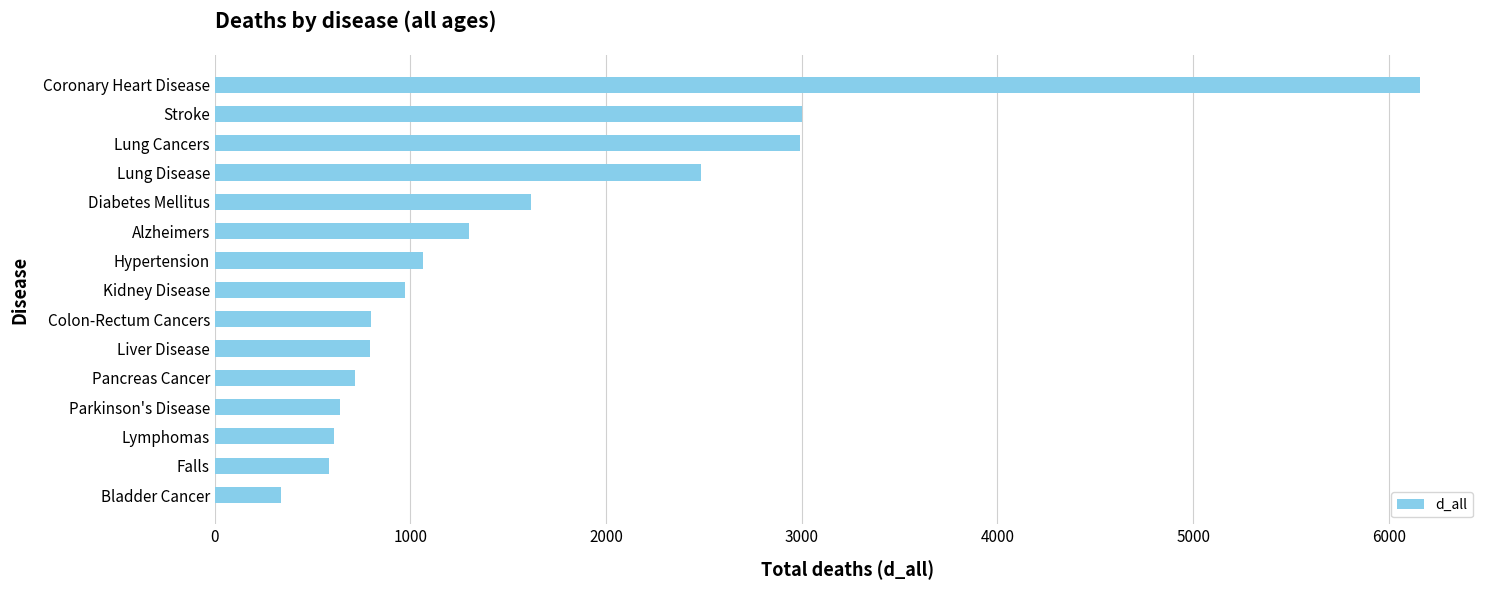

At which label is the value closest to 3247?

Stroke